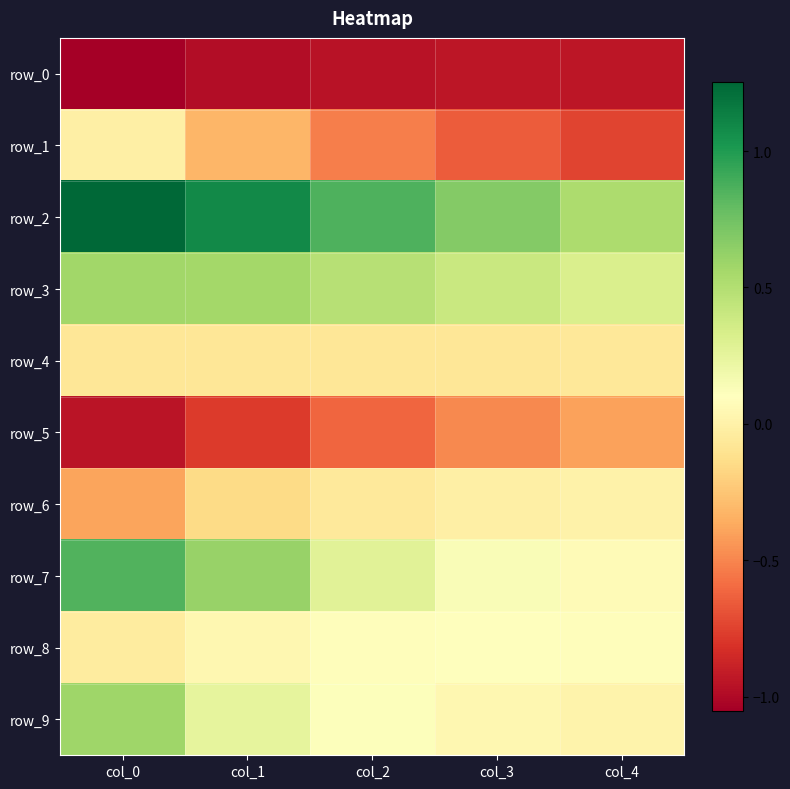

The row_1 series shows -0.0 at col_0. True or false?

True